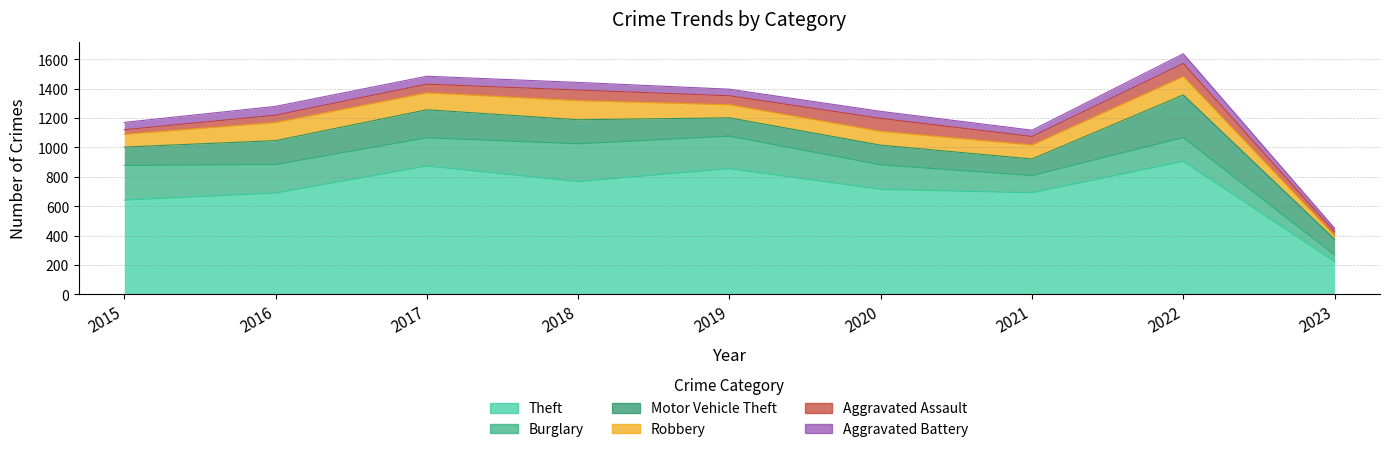

What is the spread (max minus min) of values at 2022?

839